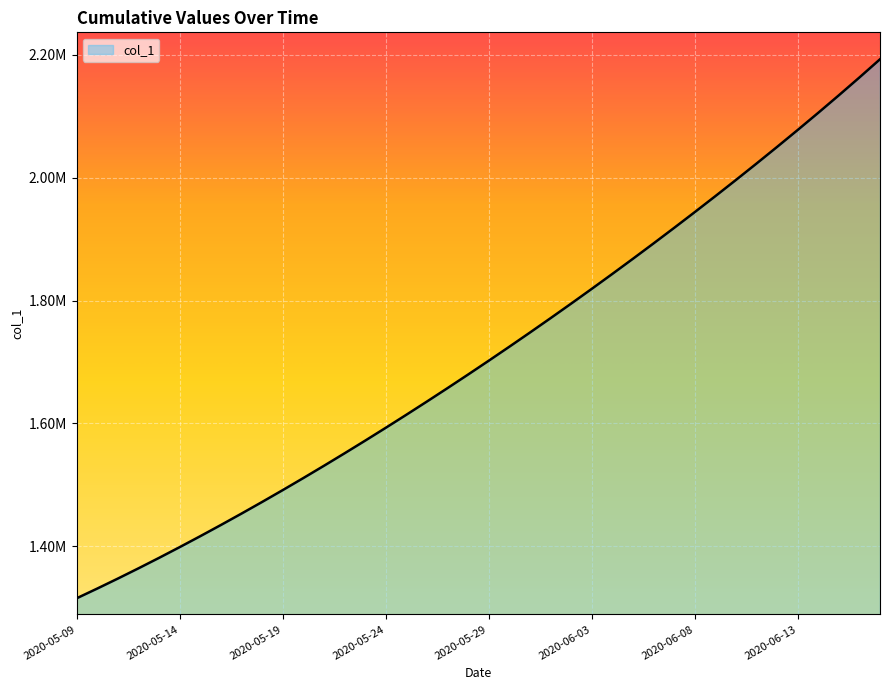

Does the chart have visible grid lines?

Yes